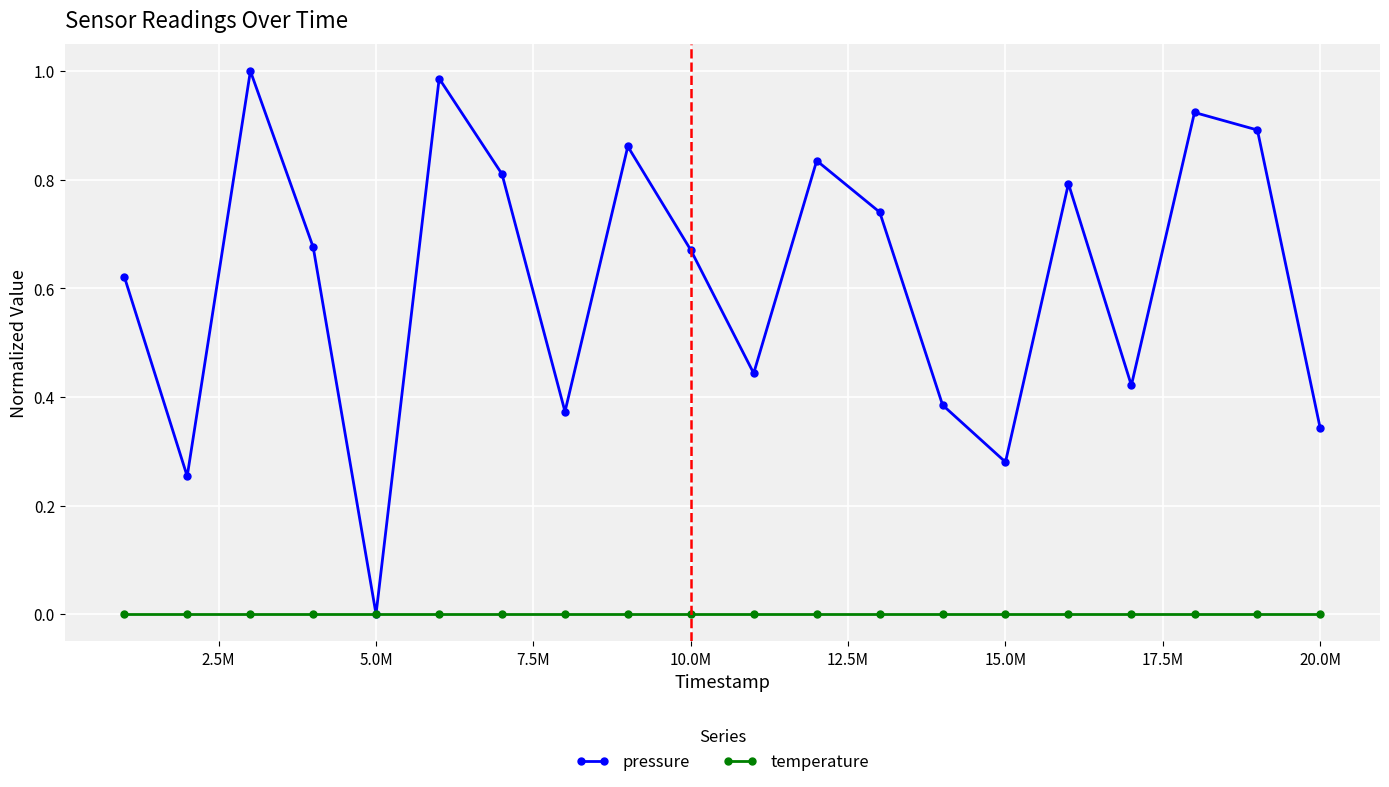

Rank the series by their maximum value, from highest to lowest.

pressure, temperature